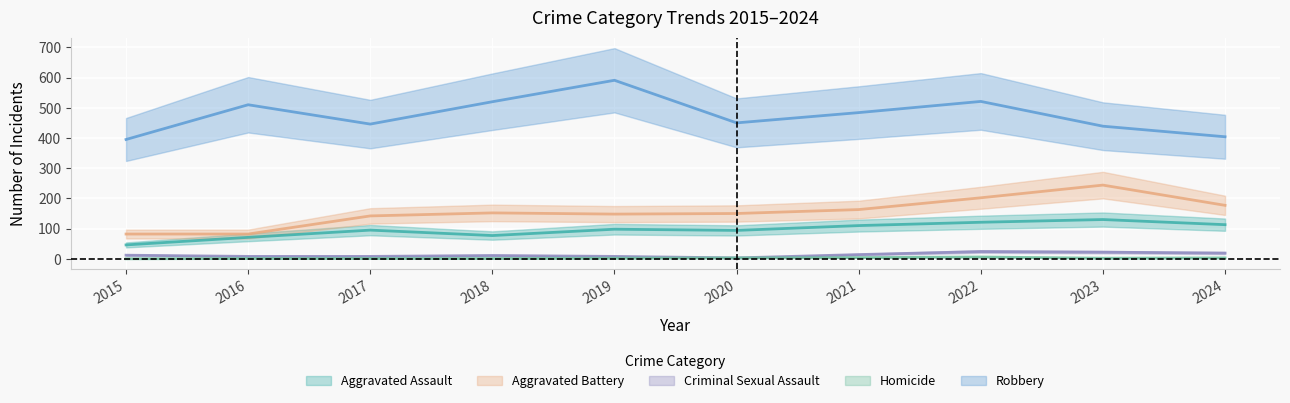

Which series changed the most between 2021 and 2023?

Aggravated Battery